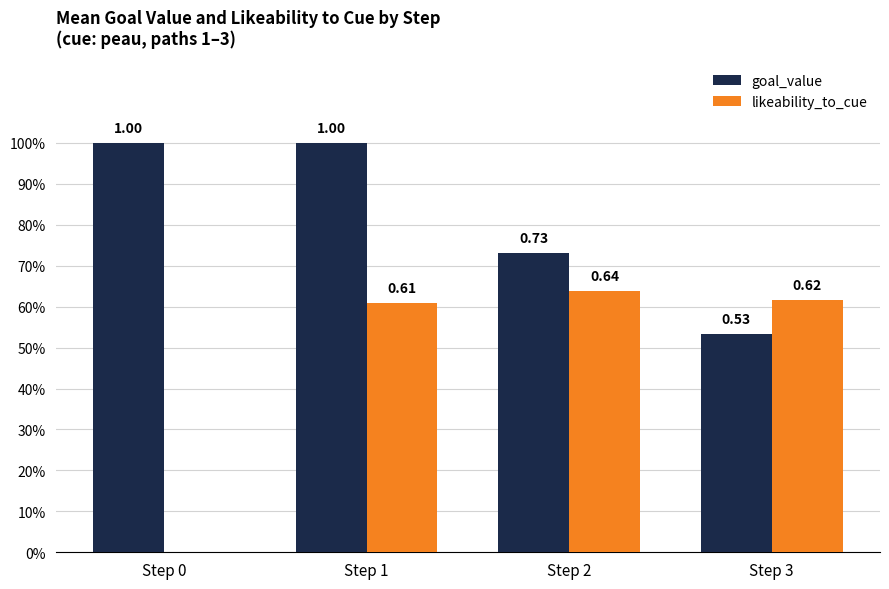

The value of likeability_to_cue at Step 1 is 0.6. True or false?

True